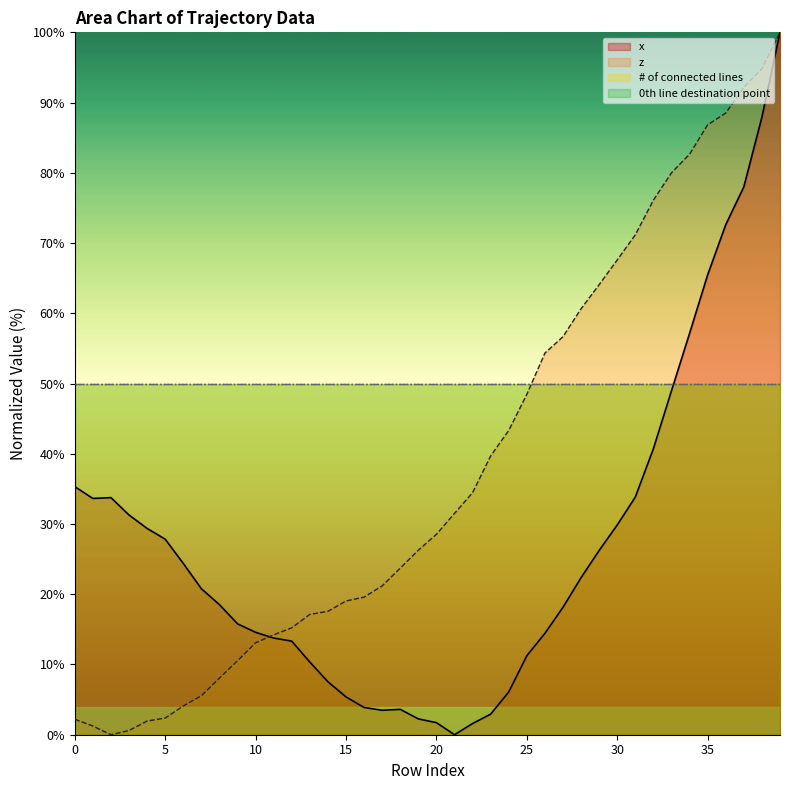

Does the chart have visible grid lines?

No